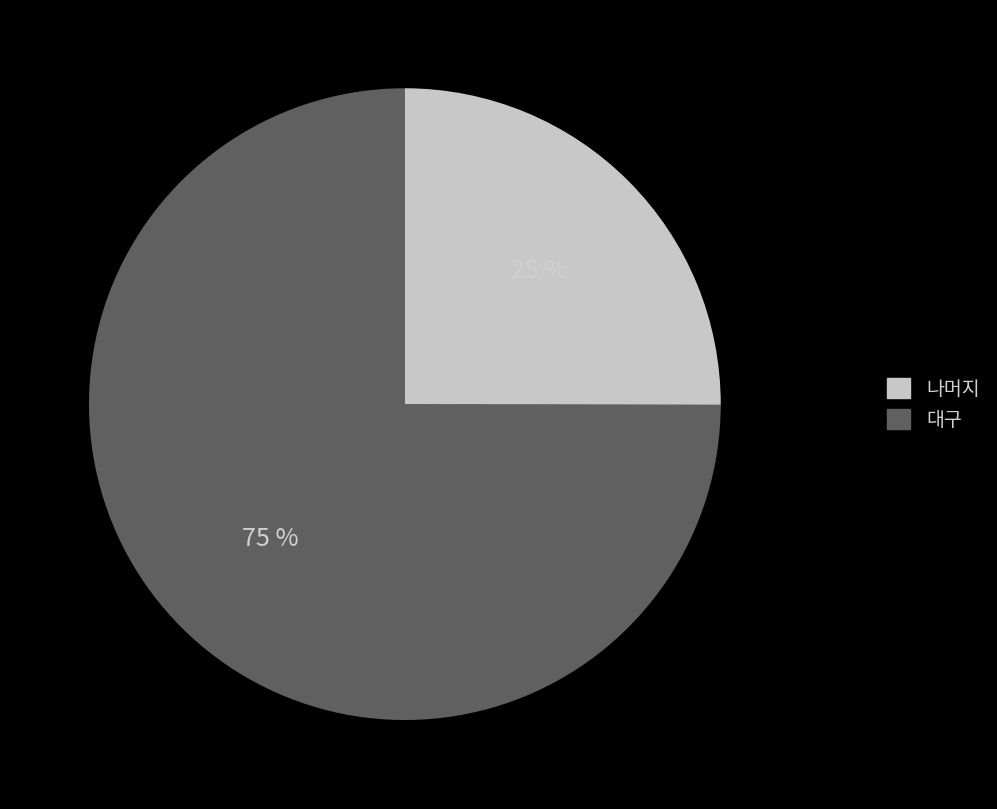

Is there any slice that represents more than half of the pie?

Yes